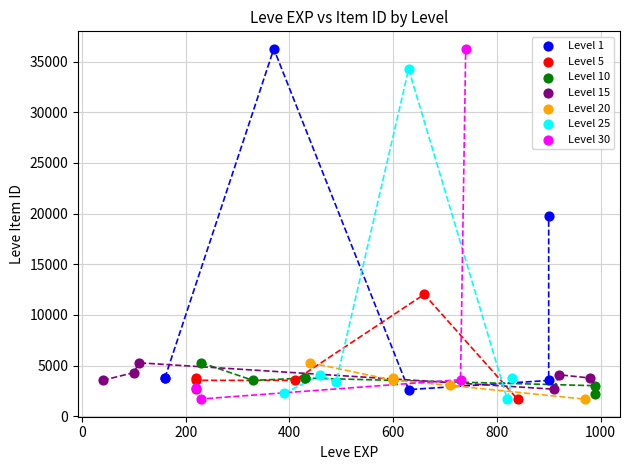

Which series has the largest Y range (max minus min)?

Level 30